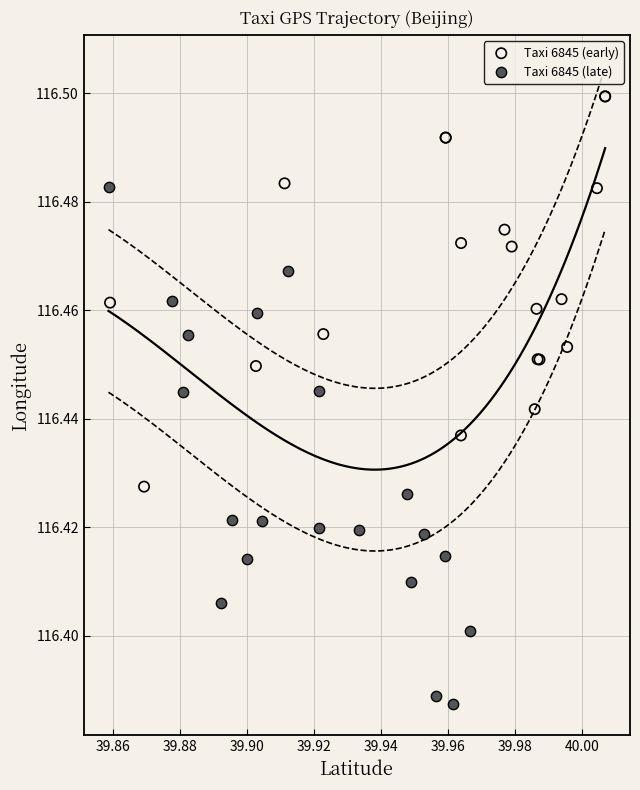

Which series has the widest spread of Y values?

Taxi 6845 (late)